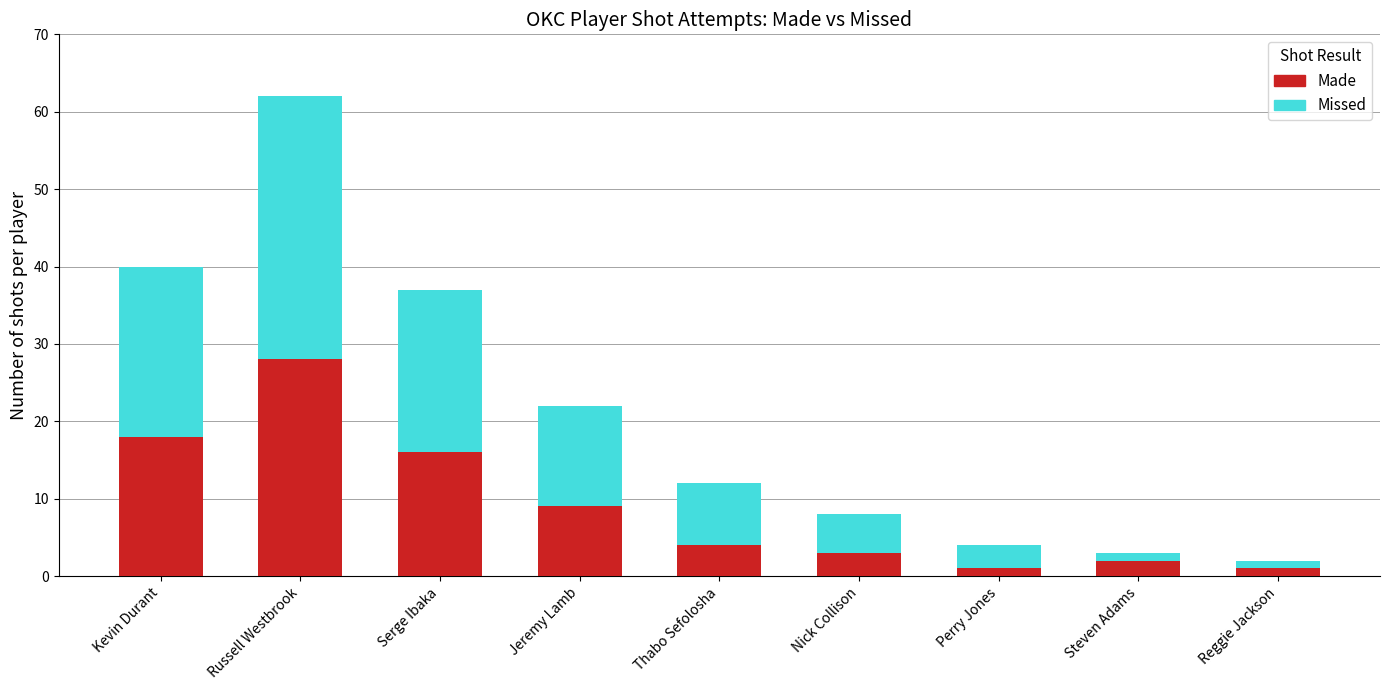

Which category has the highest value in the Made series?

Russell Westbrook